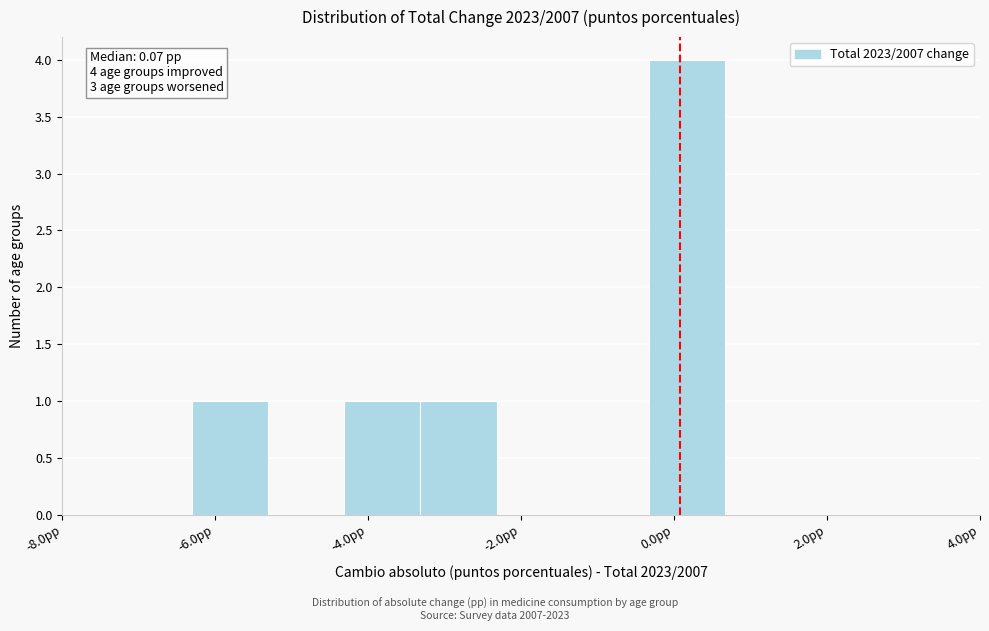

Over which range of the x-axis is the bar tallest?

-0.4 to 0.6